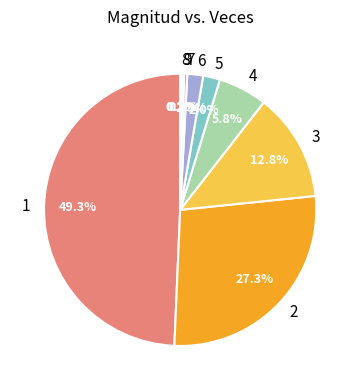

Does 4 represent more than half of the total?

No